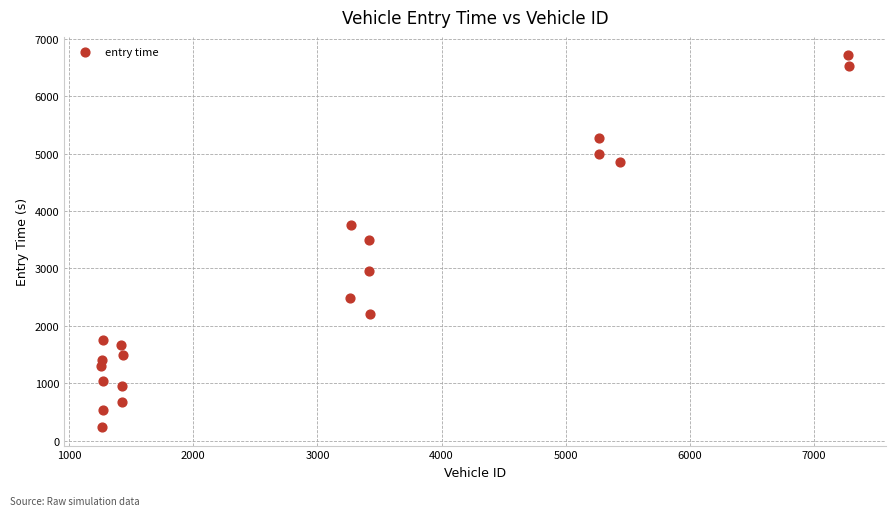

What is the range of X values (max minus min)?

6018.0